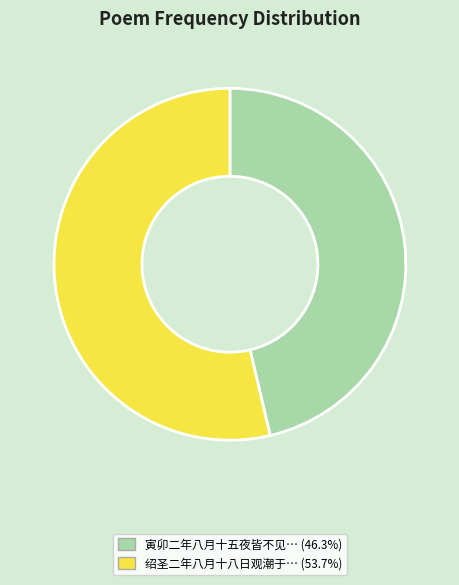

Does any single category account for the majority?

Yes